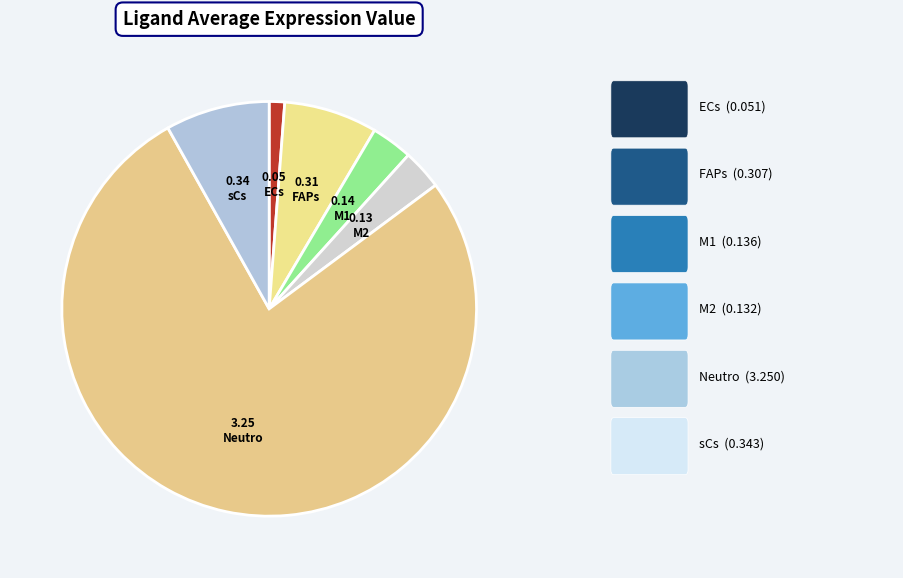

Count the number of slices in the pie.

6